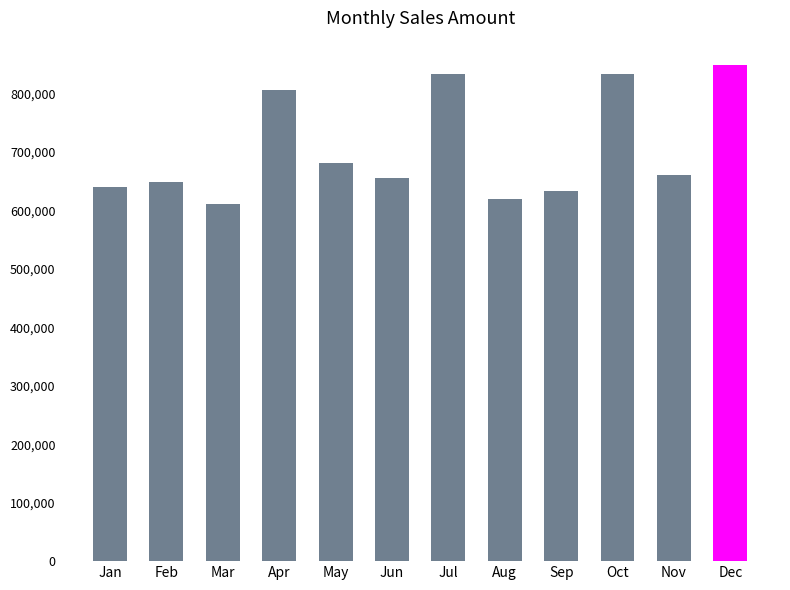

Is it true that the value at Mar is 610145?

True